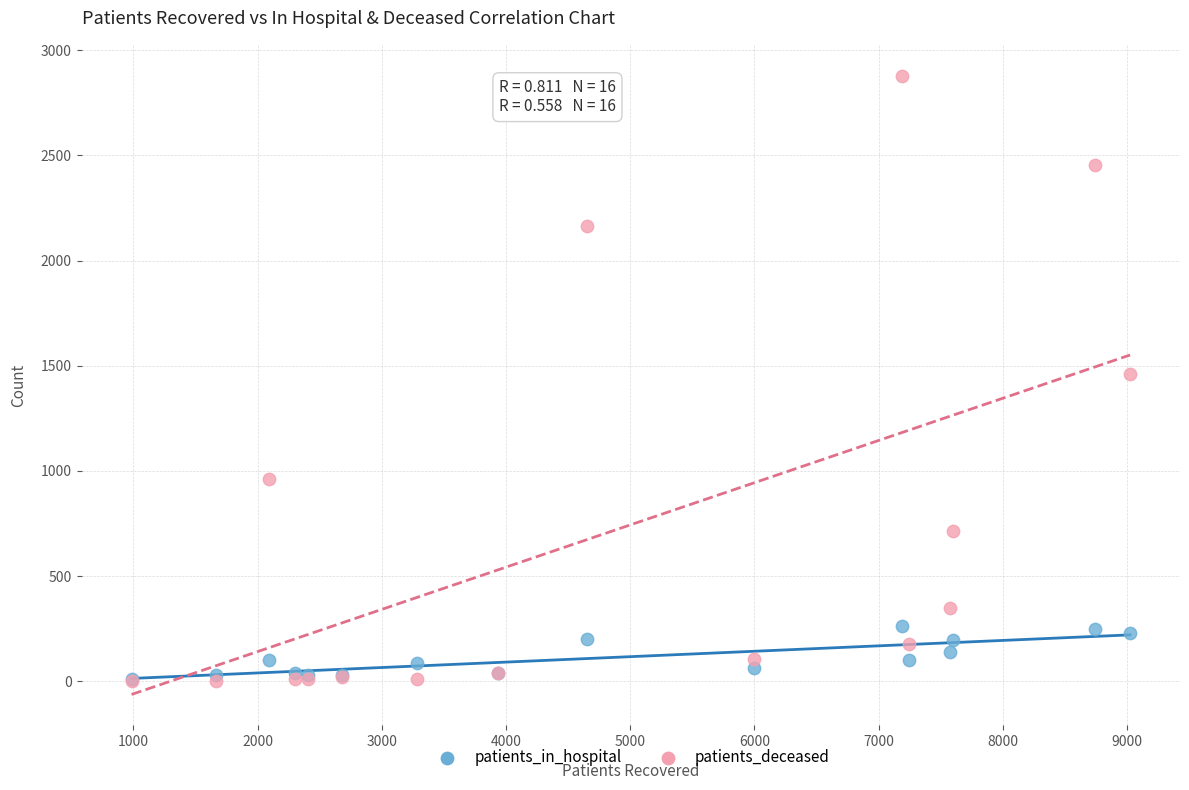

Which series has the widest spread of Y values?

patients_deceased